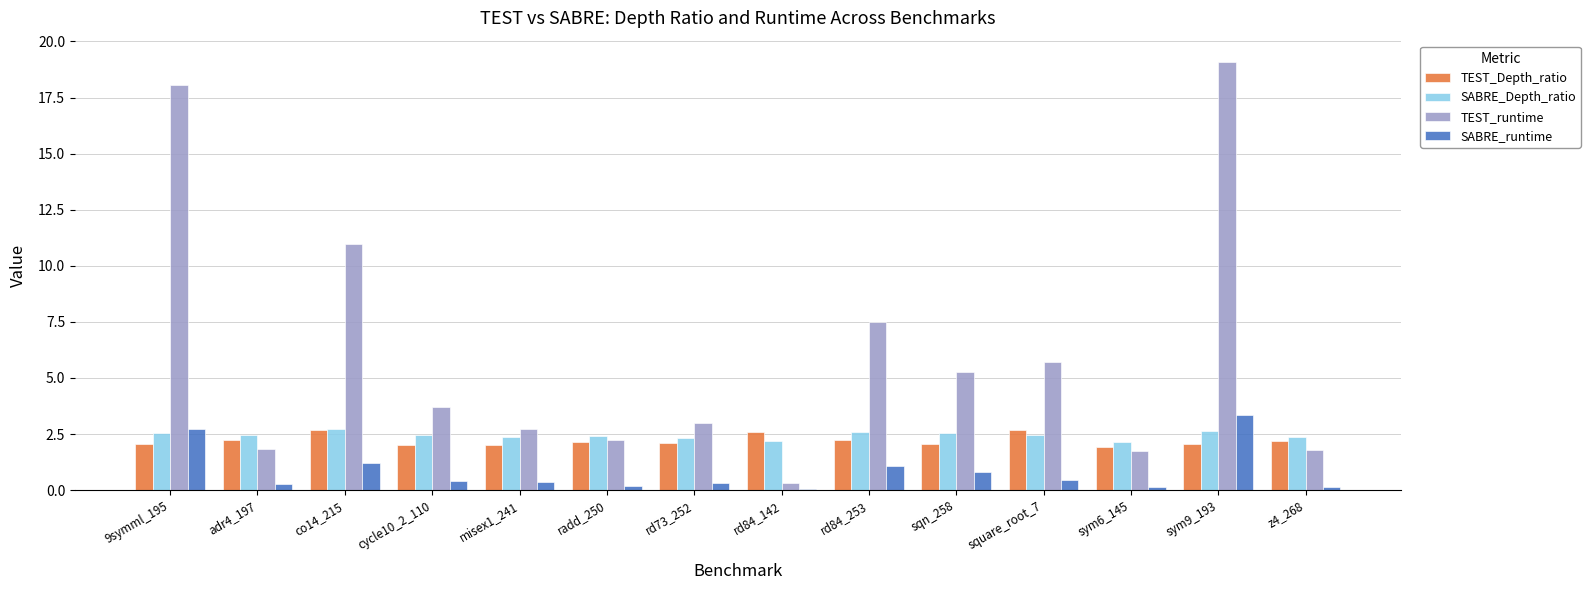

How many groups of bars are there?

14